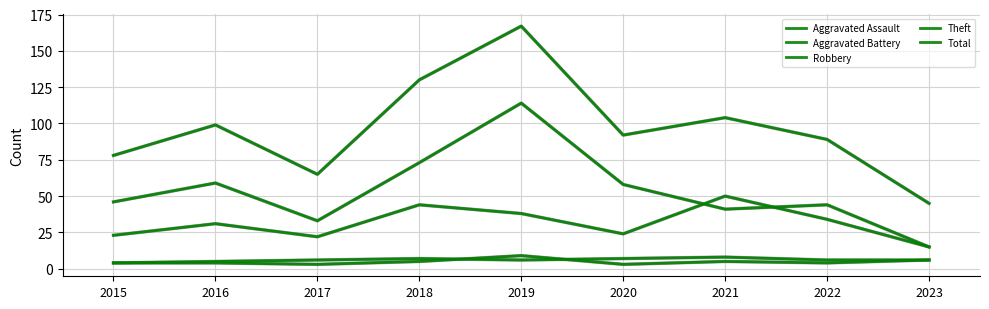

List the series in order of their peak value, lowest first.

Aggravated Battery, Aggravated Assault, Robbery, Theft, Total